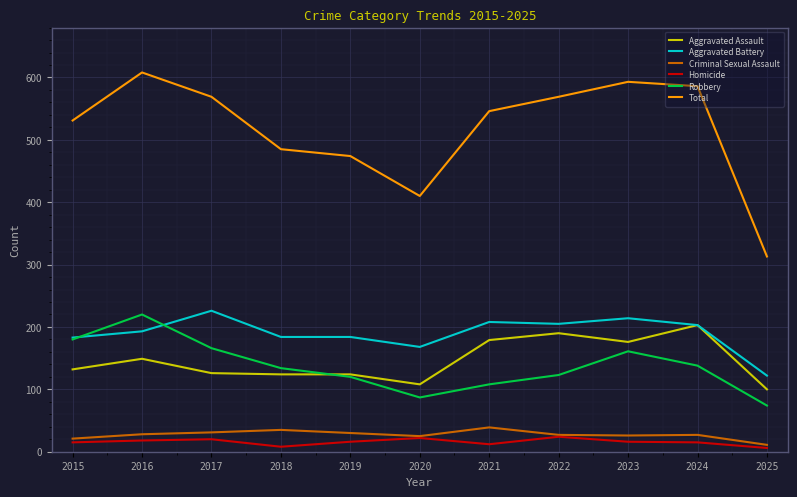

The Aggravated Assault series shows 176 at 2023. True or false?

True